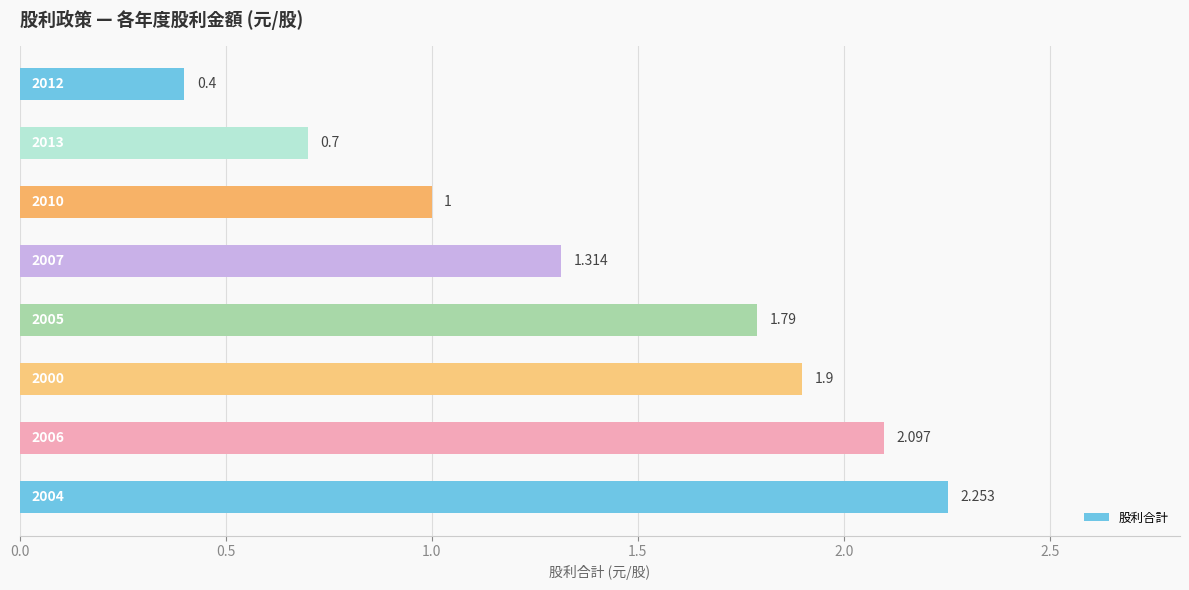

Are the bars grouped side by side (vs. stacked)?

No